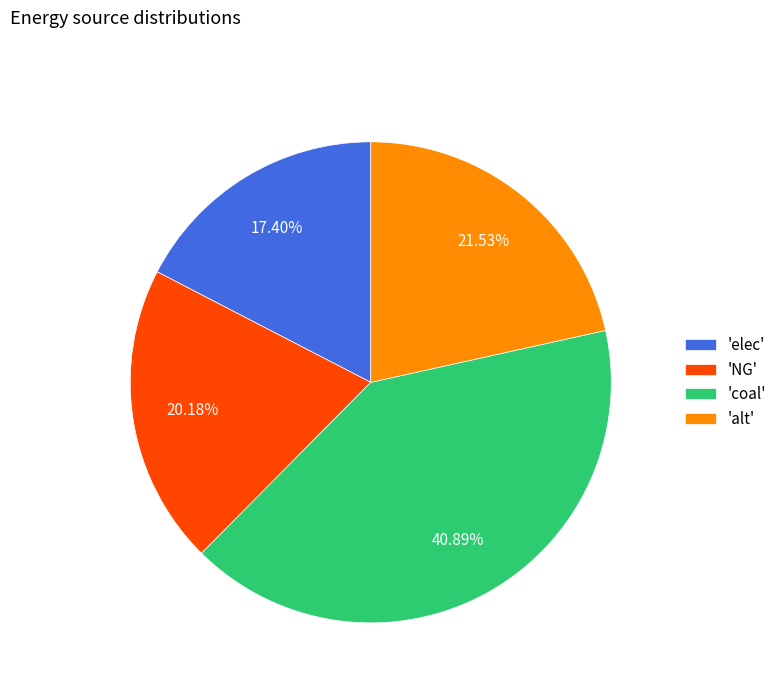

Is there a majority slice in this chart?

No